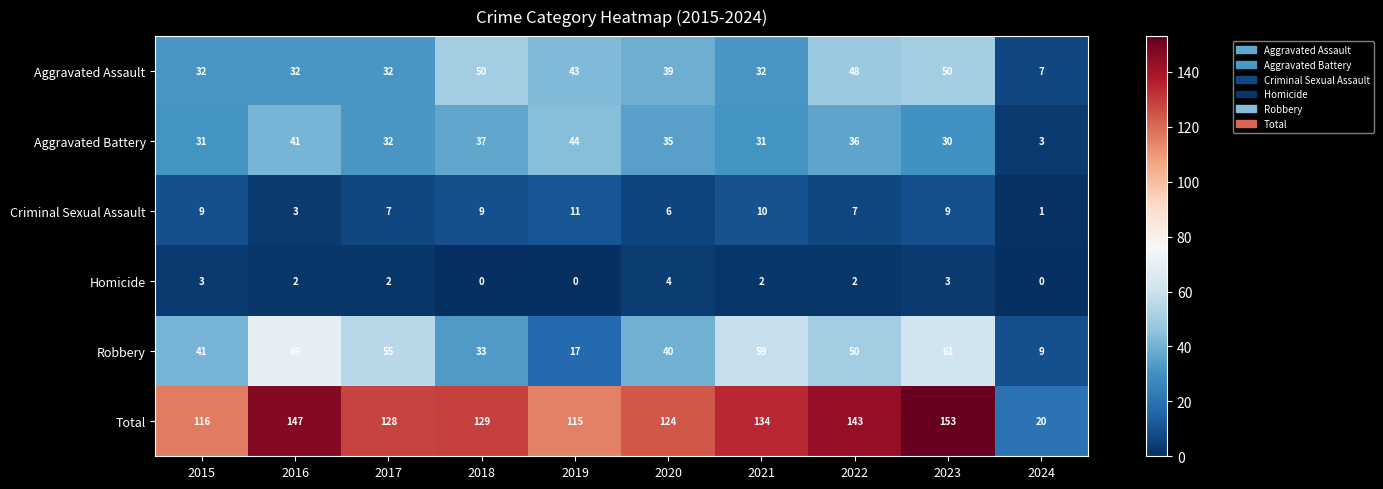

At 2023, list the series in order from smallest to largest.

Homicide, Criminal Sexual Assault, Aggravated Battery, Aggravated Assault, Robbery, Total